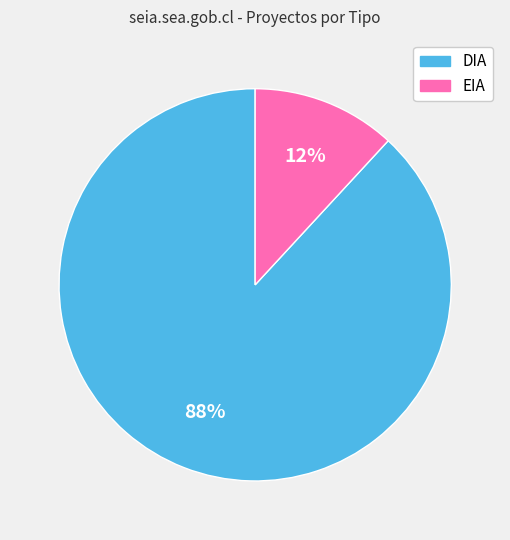

Is EIA the majority of the pie?

No